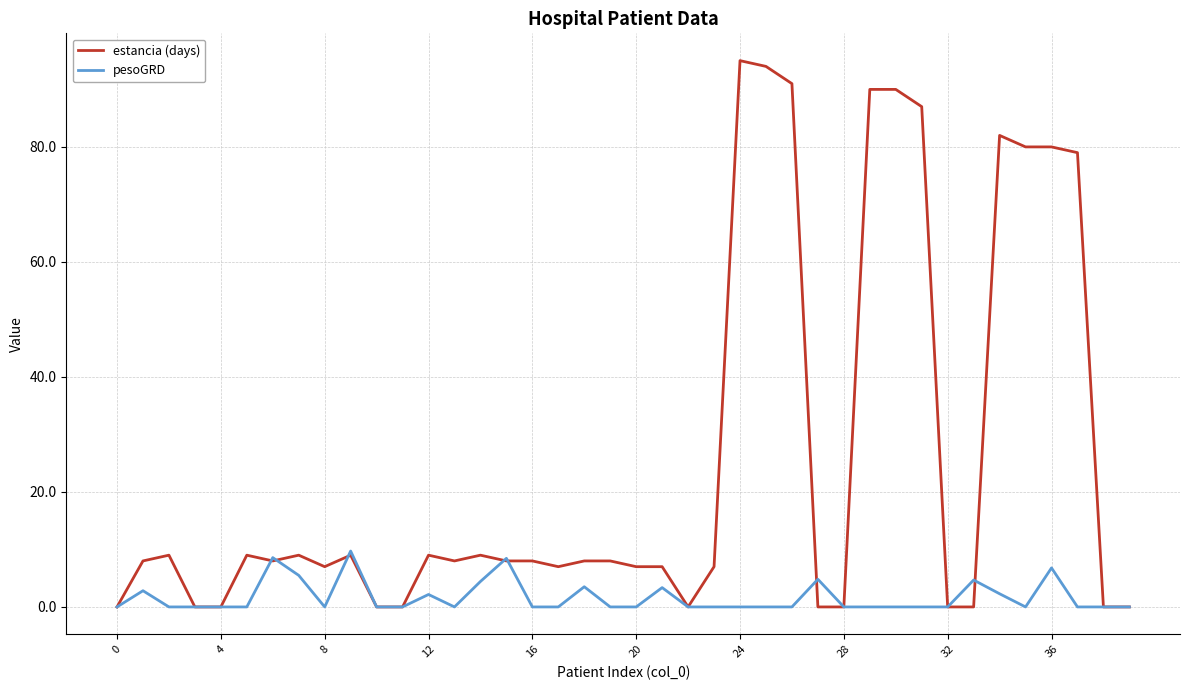

What is the sum of all pesoGRD values?

67.1